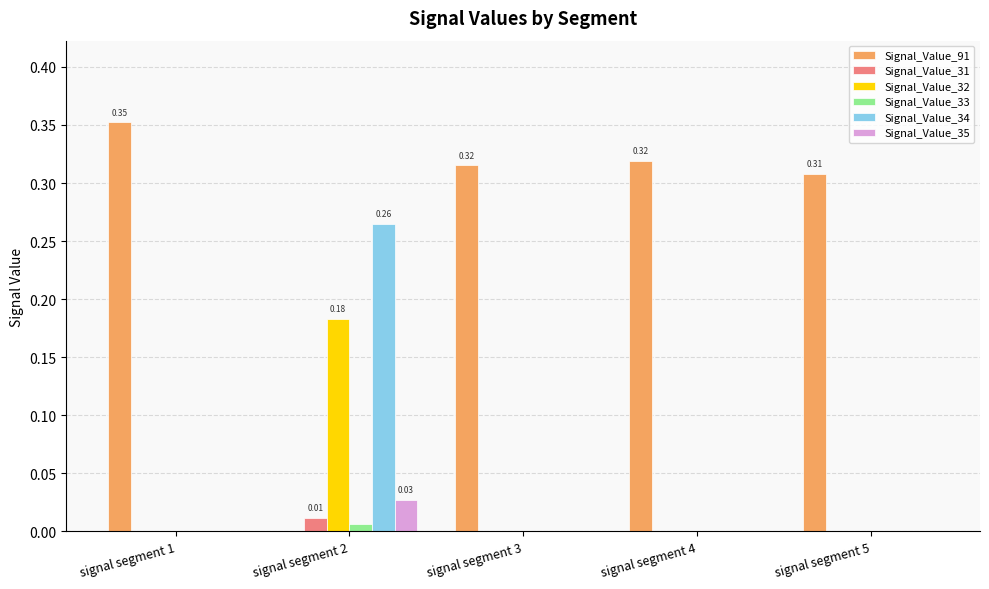

Which series has the largest total across all categories?

Signal_Value_91